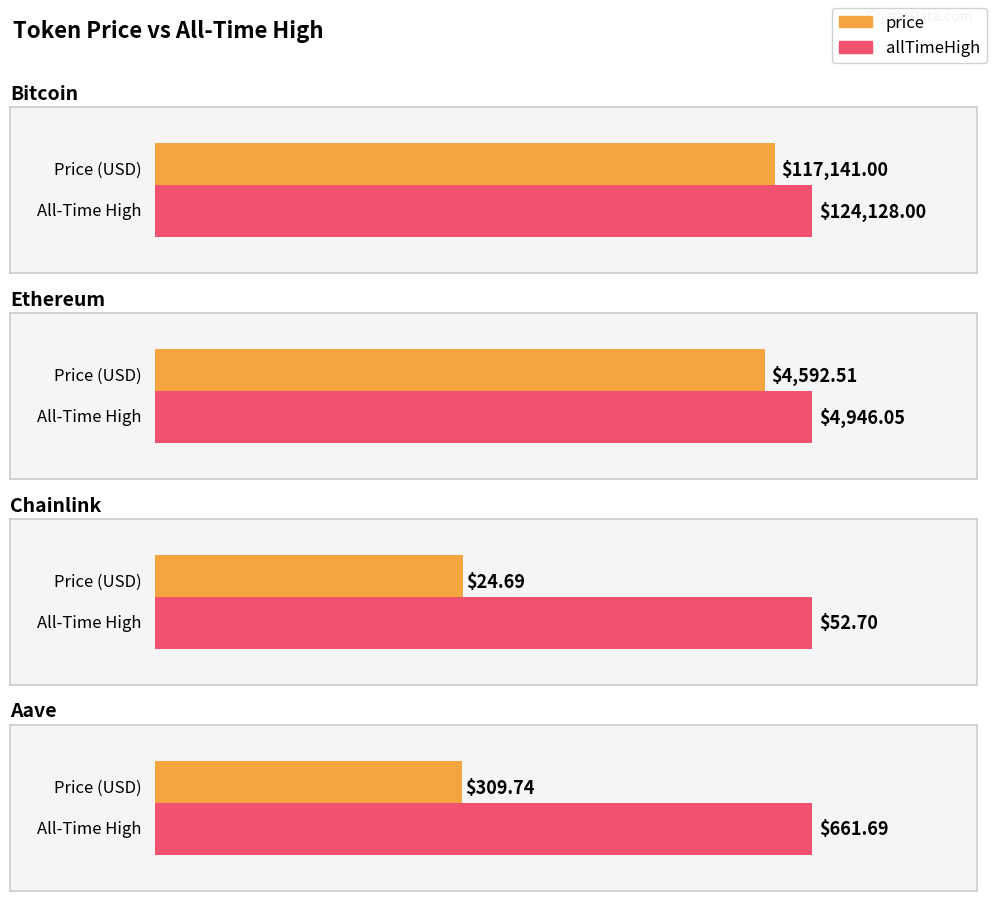

Rank the series at Chainlink from lowest to highest value.

price, allTimeHigh